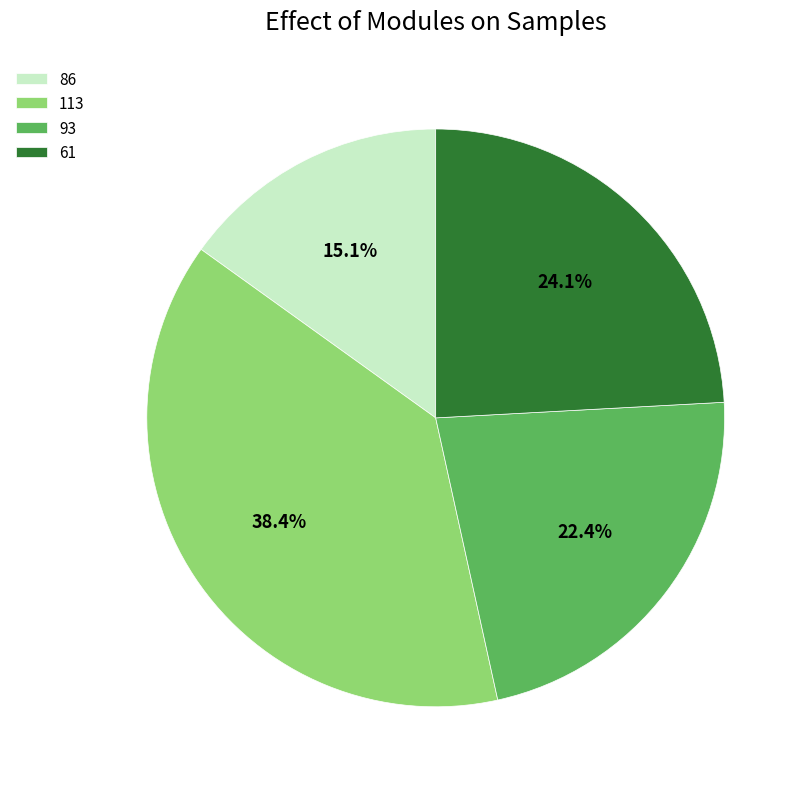

Is it true that 61 is 1% of the pie?

False